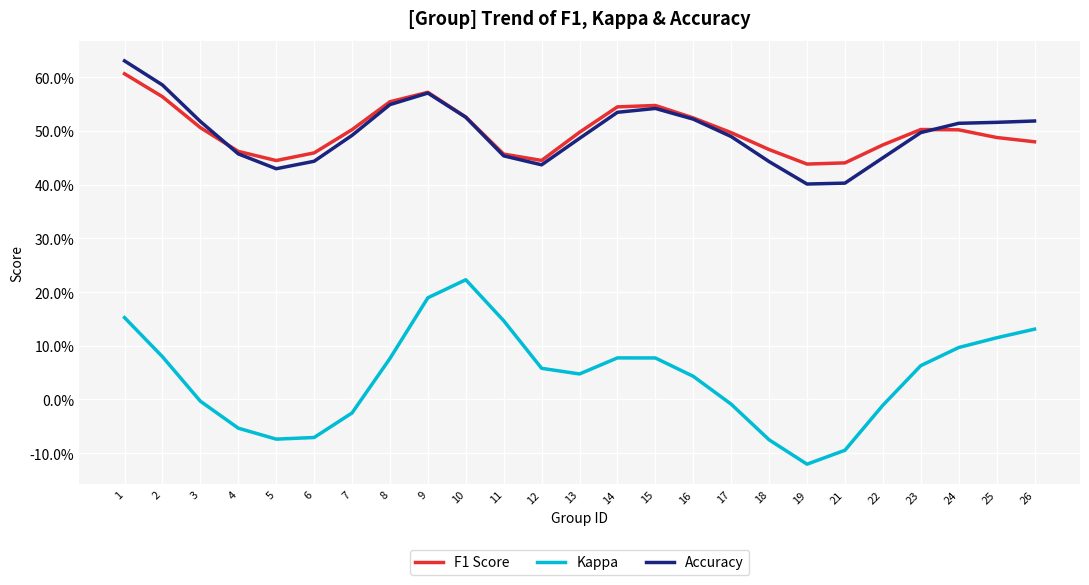

Reading left to right, extract all data points from this chart.

F1 Score: 0.6	0.6	0.5	0.5	0.4	0.5	0.5	0.6	0.6	0.5	0.5	0.4	0.5	0.5	0.5	0.5	0.5	0.5	0.4	0.4	0.5	0.5	0.5	0.5	0.5
Kappa: 0.2	0.1	-0.0	-0.1	-0.1	-0.1	-0.0	0.1	0.2	0.2	0.1	0.1	0.0	0.1	0.1	0.0	-0.0	-0.1	-0.1	-0.1	-0.0	0.1	0.1	0.1	0.1
Accuracy: 0.6	0.6	0.5	0.5	0.4	0.4	0.5	0.5	0.6	0.5	0.5	0.4	0.5	0.5	0.5	0.5	0.5	0.4	0.4	0.4	0.5	0.5	0.5	0.5	0.5